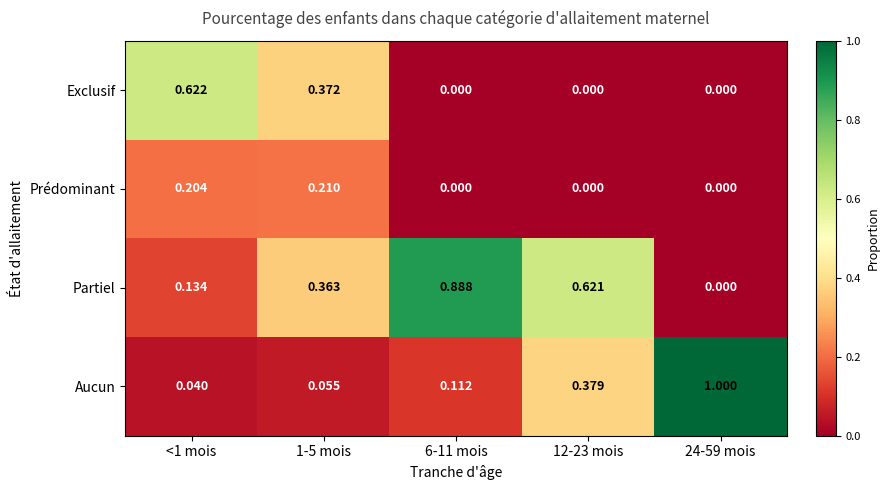

How many distinct data groups are displayed?

4